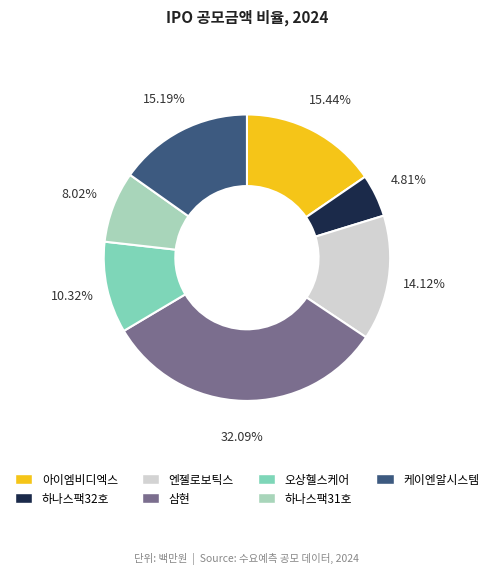

What portion of the pie excludes 하나스팩32호?

95.2%